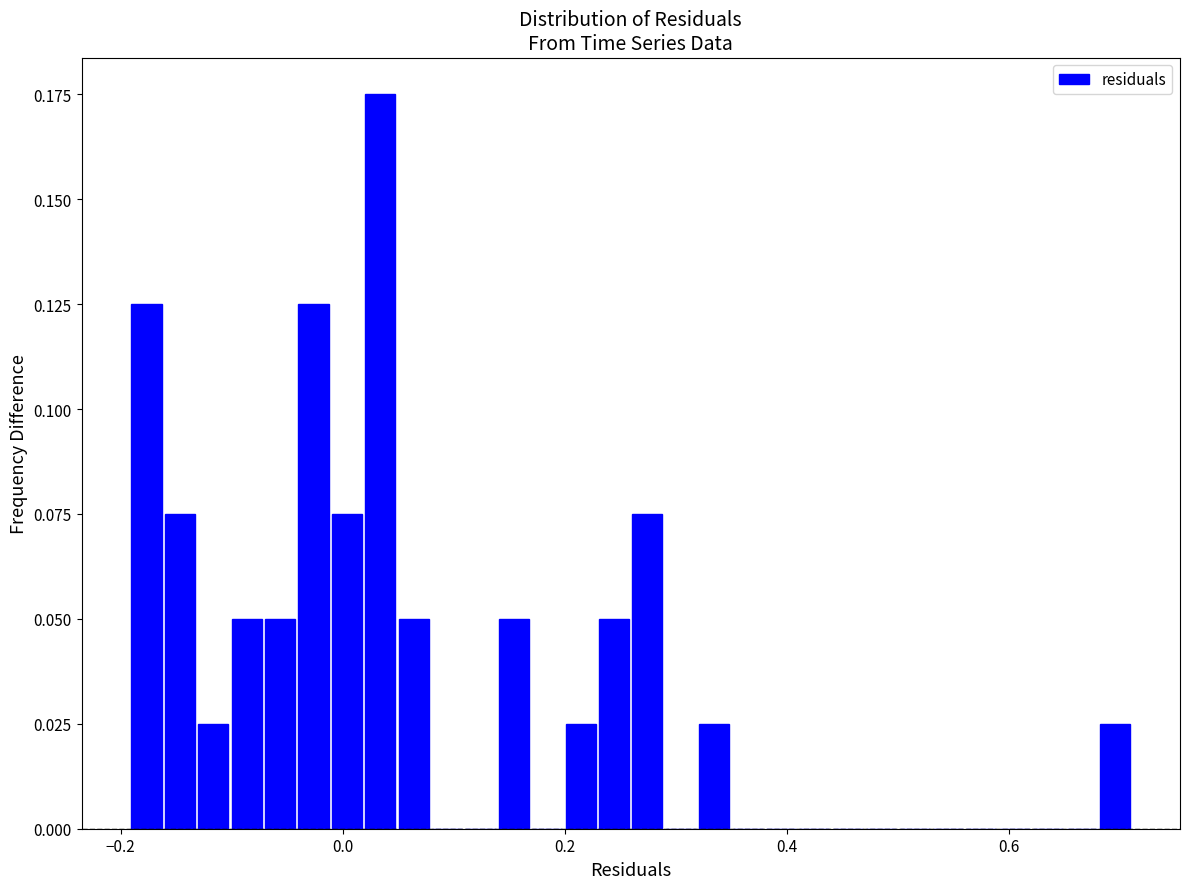

Read against the x-axis, roughly where is the centre of the tallest bar?

0.04